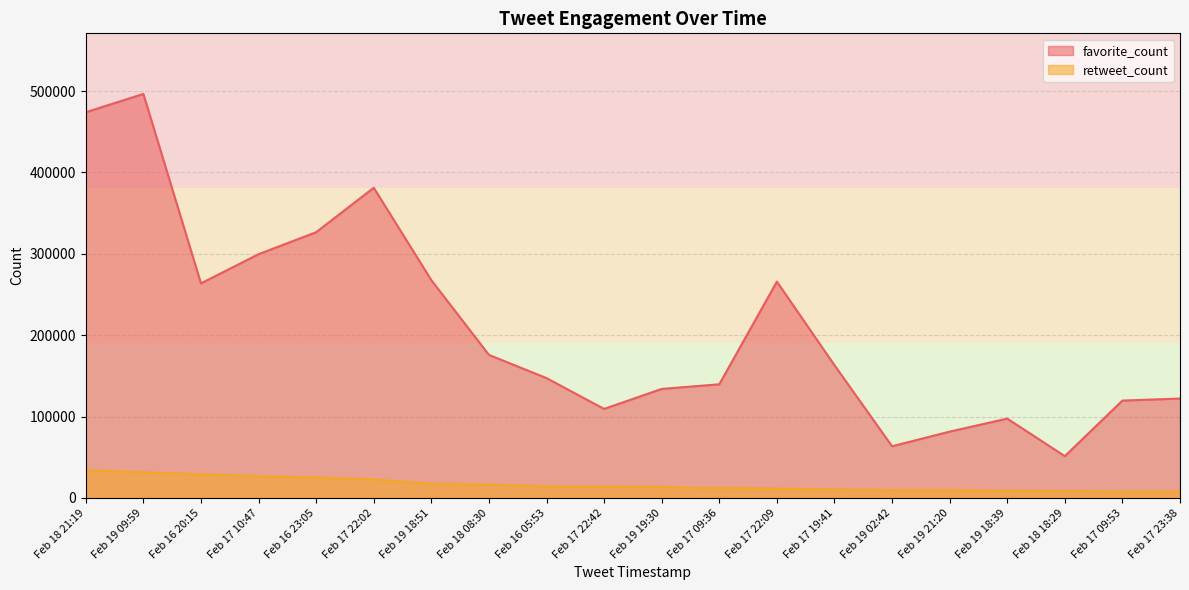

What are all the series names shown in the legend?

favorite_count, retweet_count